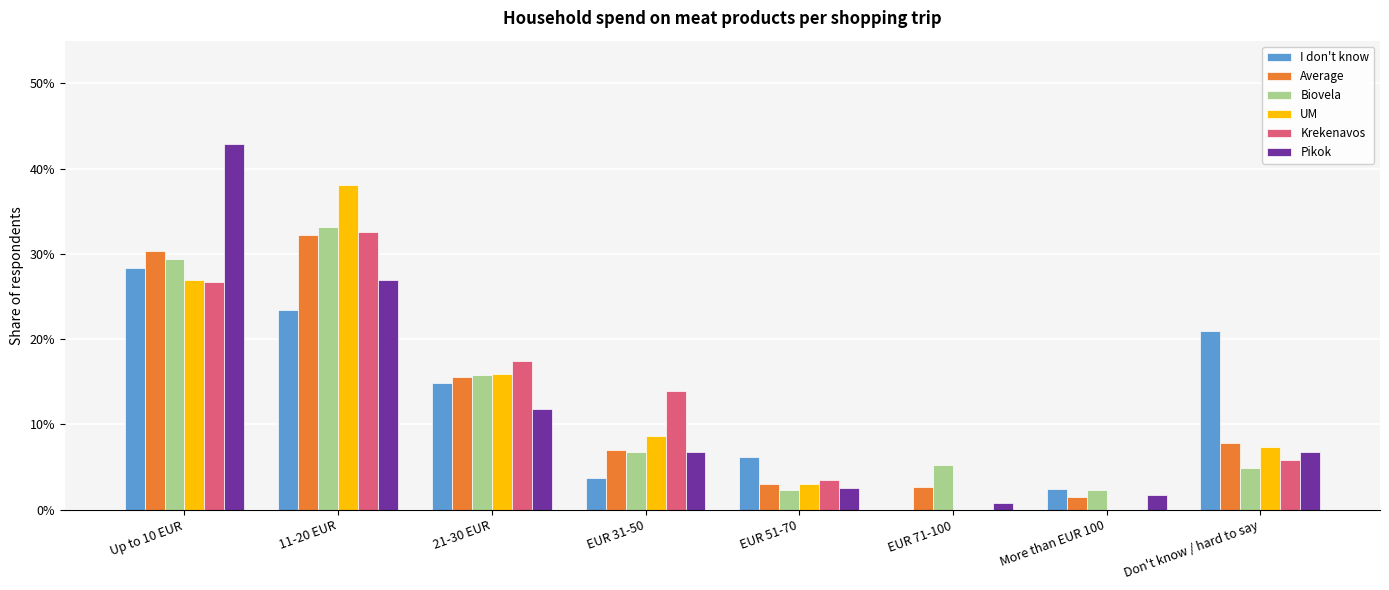

What value does the Biovela series have at EUR 71-100?

0.1